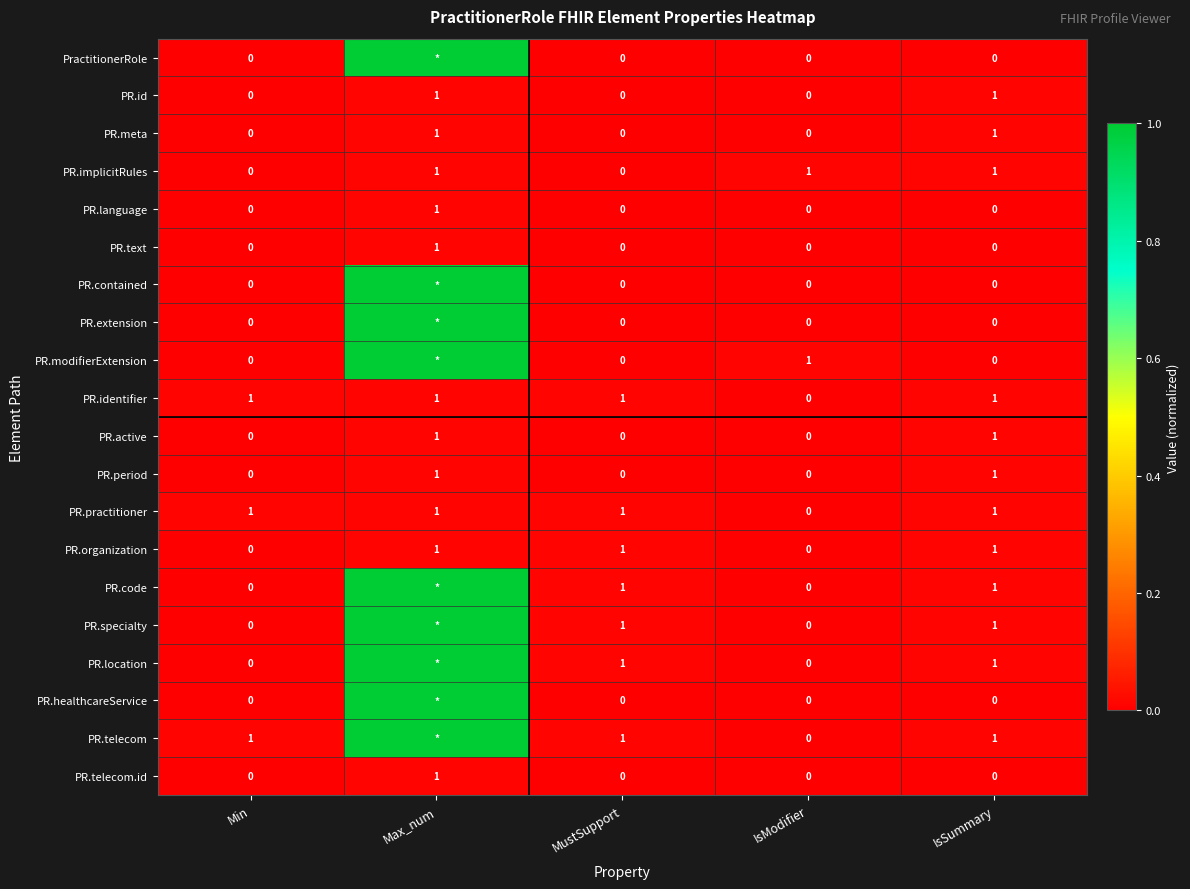

What is the spread (max minus min) of values at Max_num?

1.0